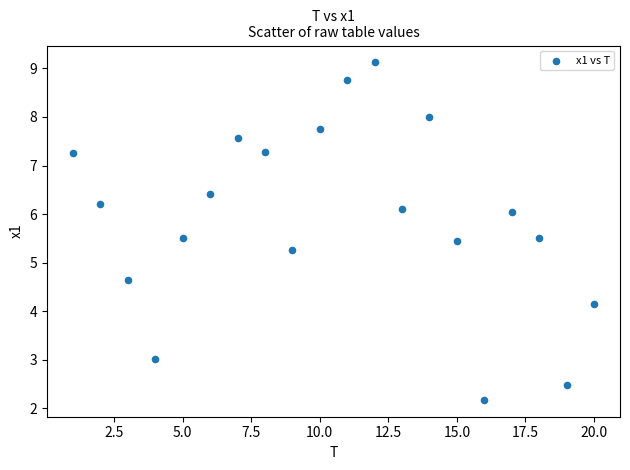

What is the range of Y values (max minus min)?

6.9